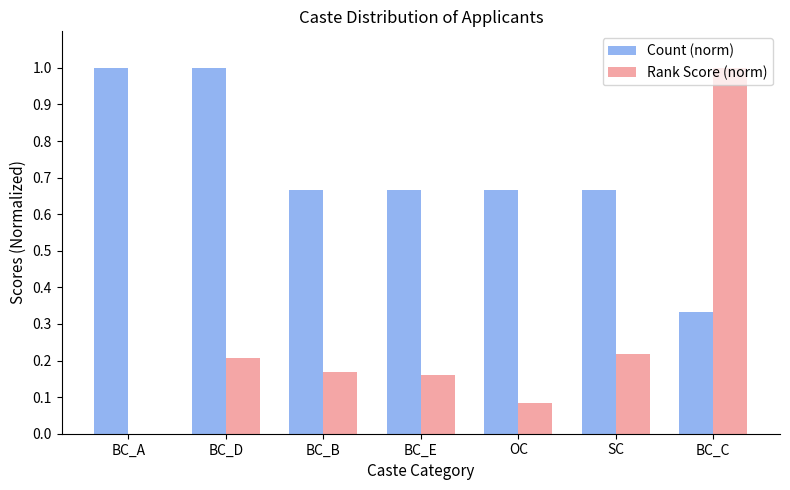

Between OC and SC, which series saw the biggest shift?

Rank Score (norm)